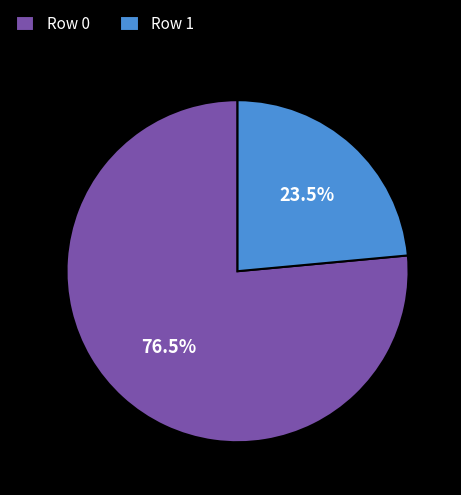

Rank the categories by value from highest to lowest.

Row 0, Row 1